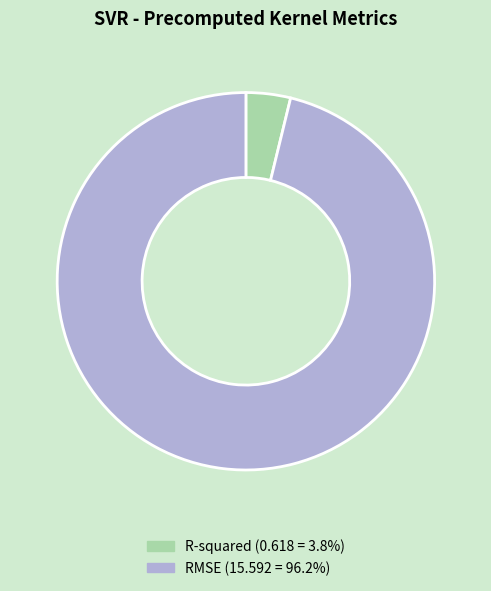

What is the majority slice?

RMSE